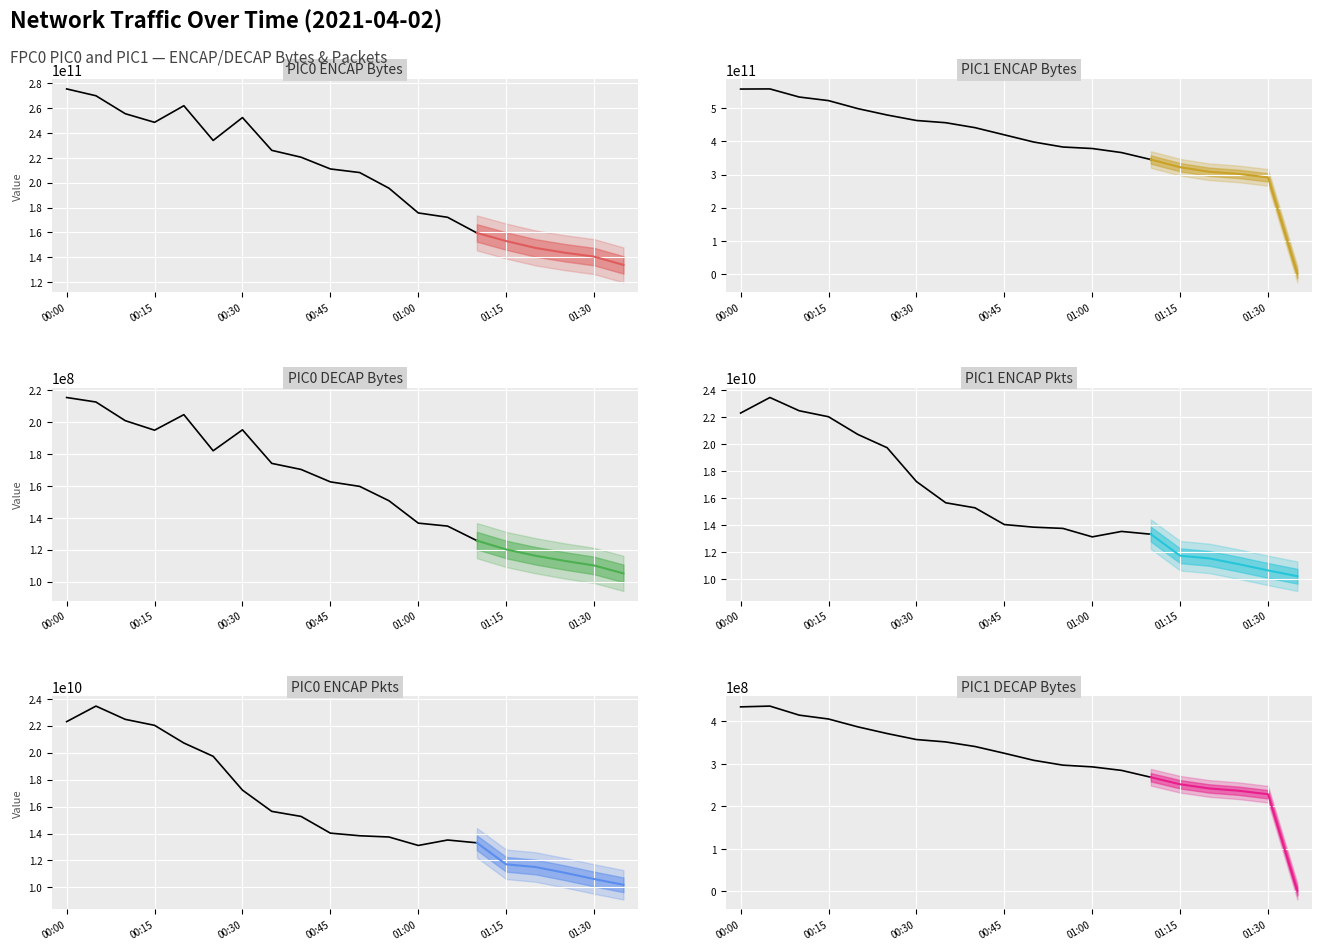

What is the difference between the second highest and minimum values in the PIC0_ENCAP_PKTS series?

12277678496